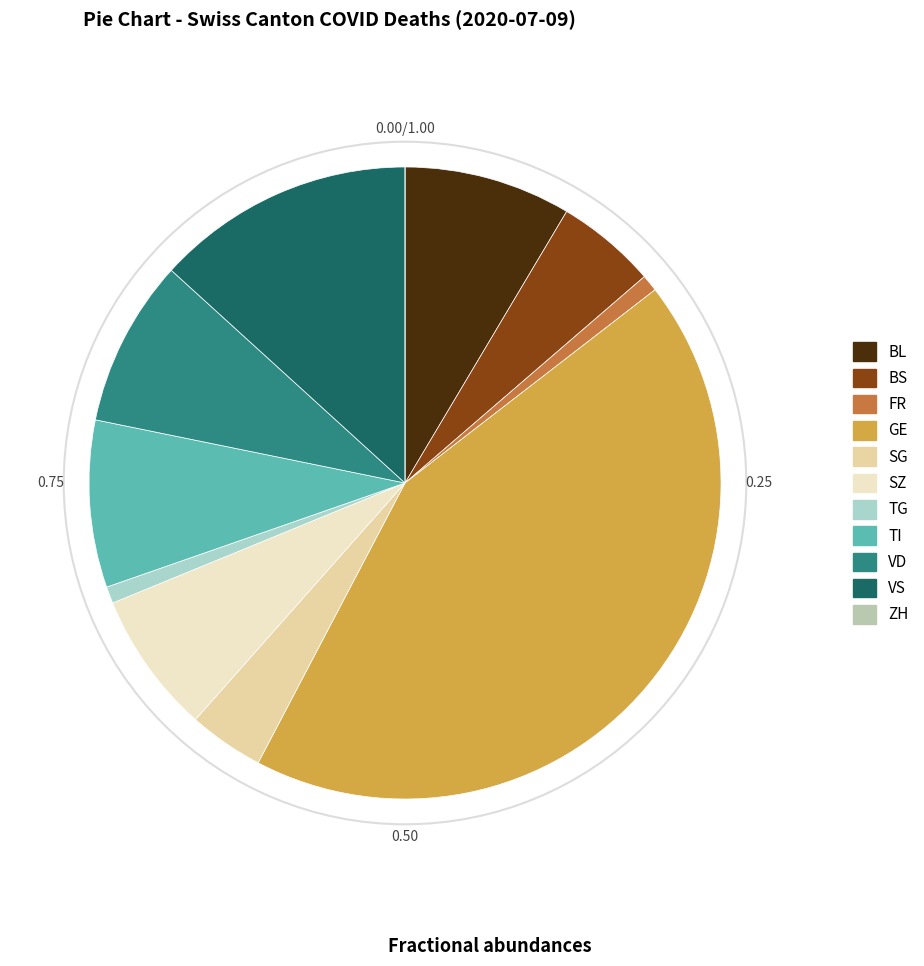

Which slice is the smallest?

ZH